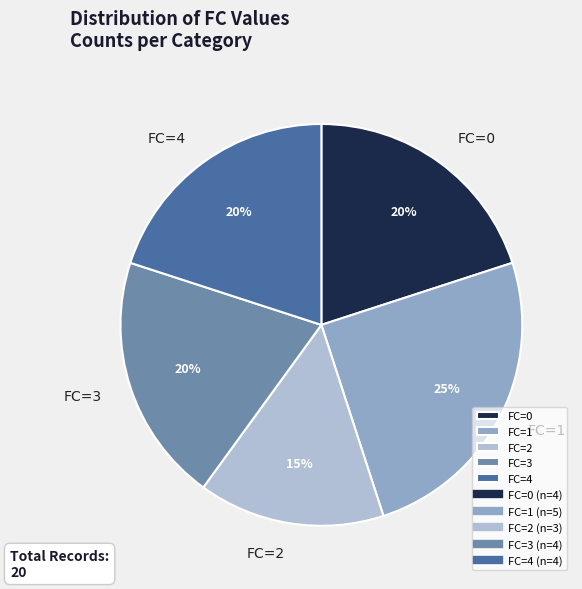

Between FC=2 and FC=4, which is larger?

FC=4